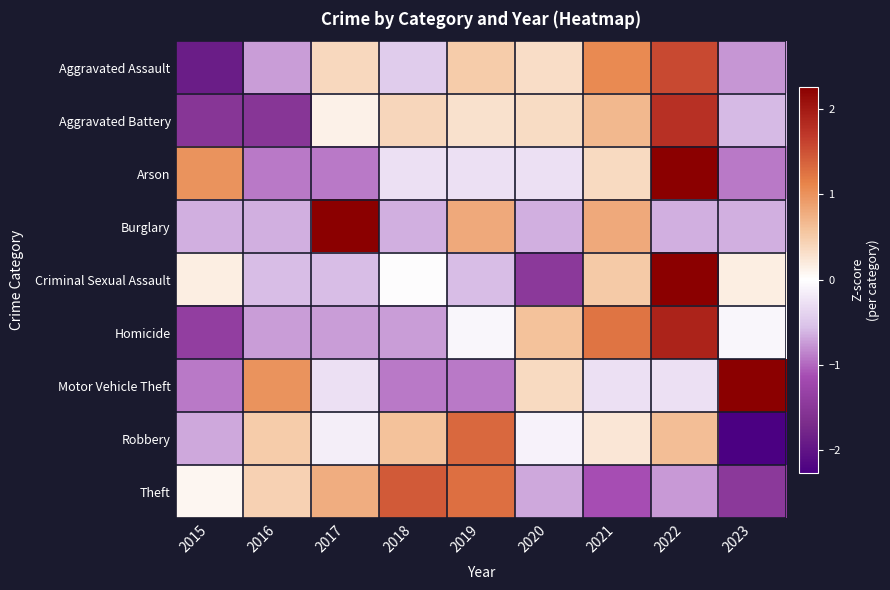

Which series has the largest range (max minus min)?

Criminal Sexual Assault